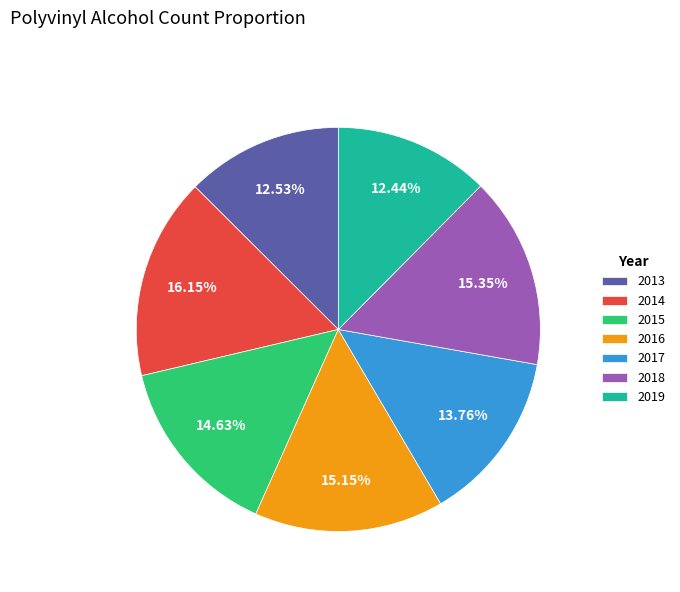

Do 2019 and 2014 together represent more than half of the pie?

No